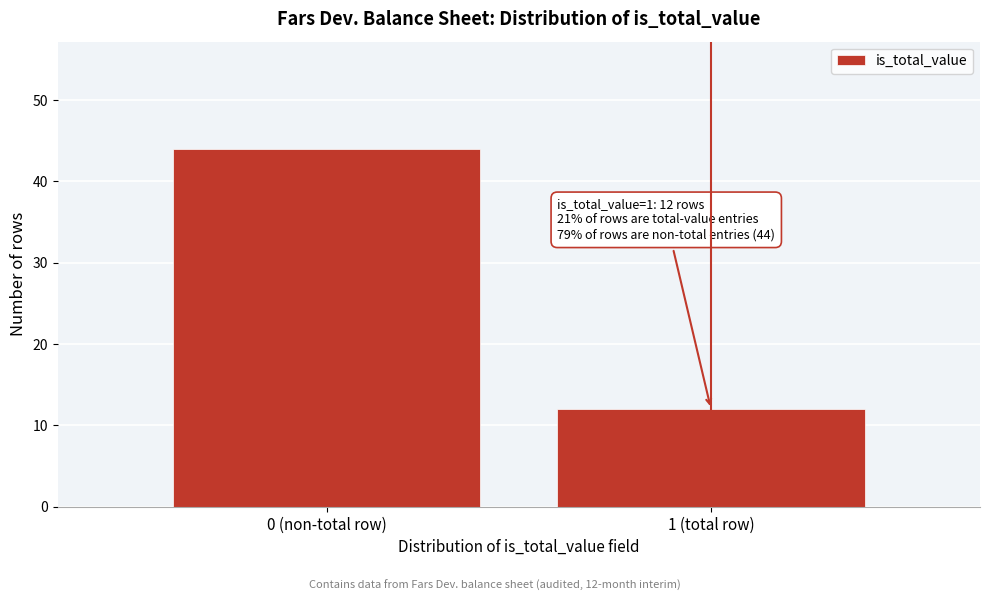

Reading right to left, what are all the values shown in this chart?

12	44